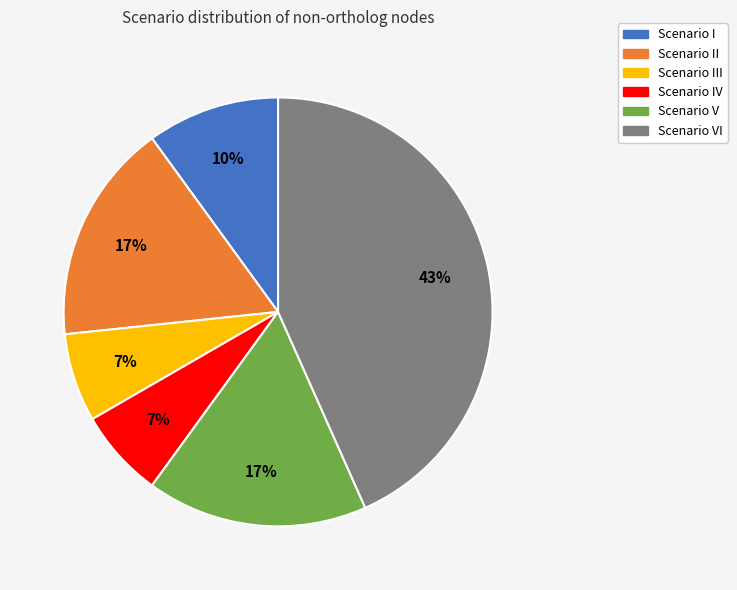

To the nearest percent, what is the average slice percentage?

17%